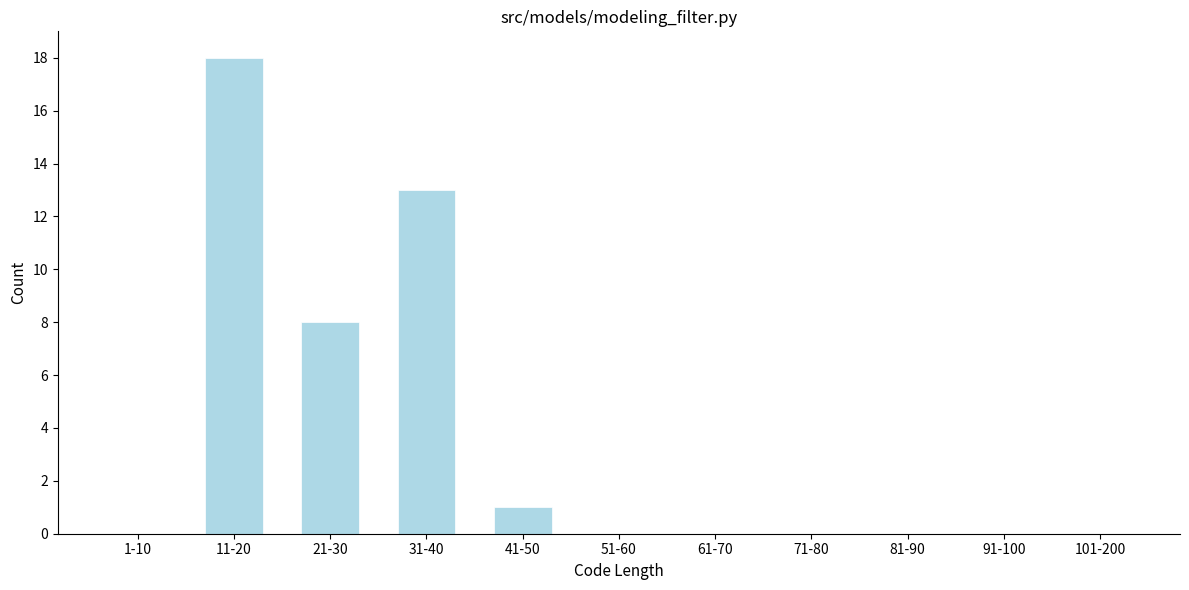

Reading left to right, list all the values displayed in this chart.

1-10=0	11-20=18	21-30=8	31-40=13	41-50=1	51-60=0	61-70=0	71-80=0	81-90=0	91-100=0	101-200=0